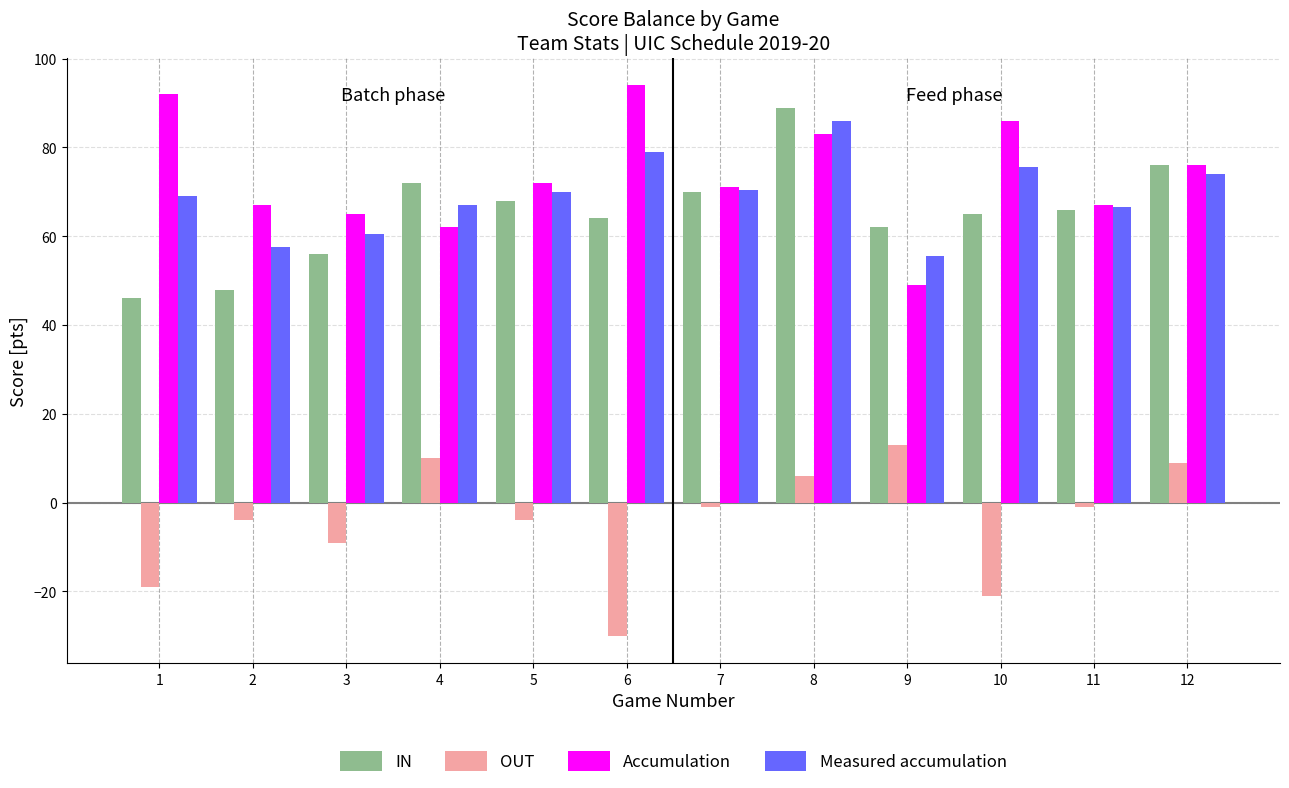

At which label does Accumulation reach its minimum?

9